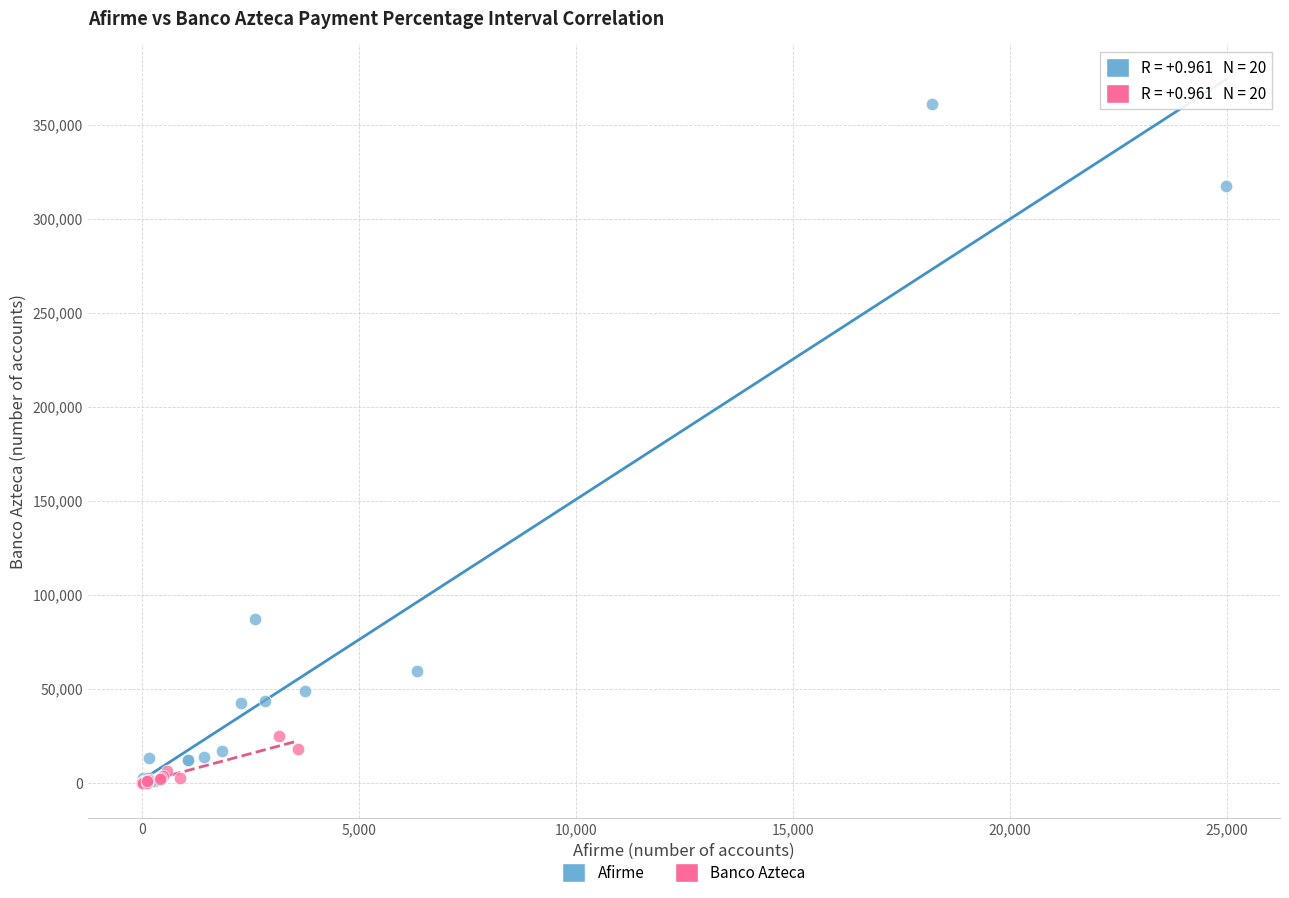

Which series has the widest spread of Y values?

Afirme